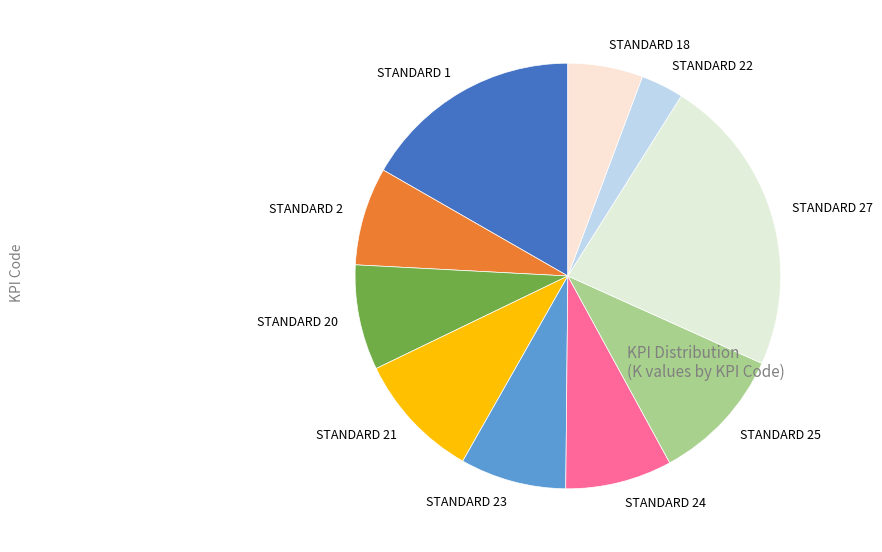

Is the sum of STANDARD 20 and STANDARD 1 greater than half?

No